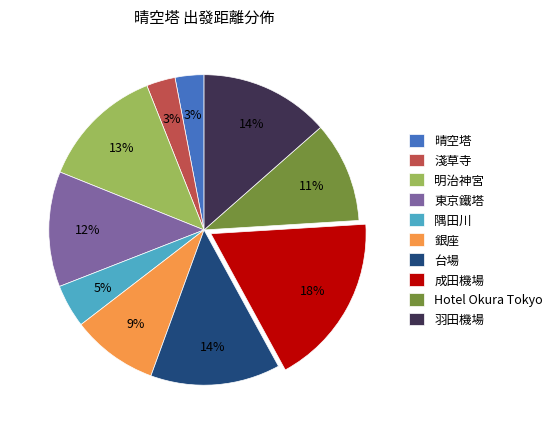

Is the sum of 明治神宮 and 晴空塔 greater than half?

No